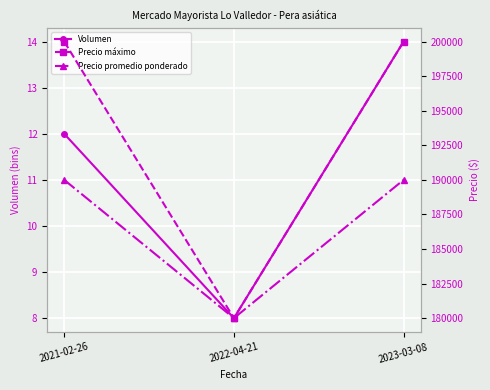

What is the label of the 2nd point from the left?

2022-04-21